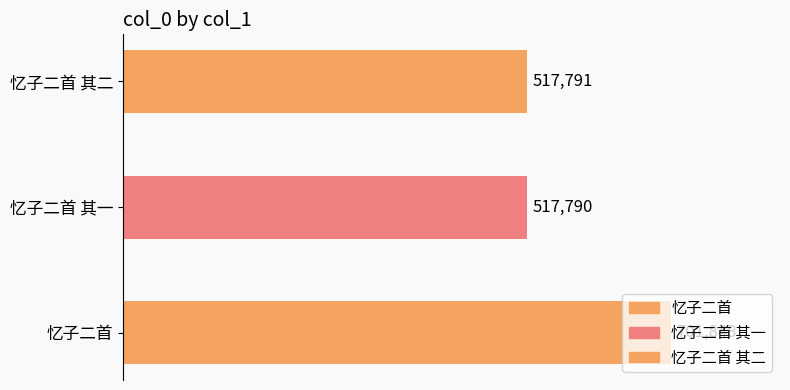

What is the average value?

579143